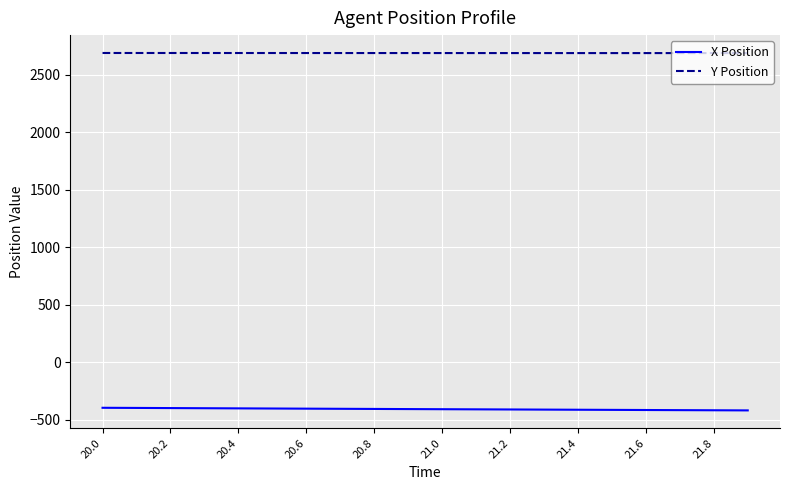

What is the sum of all Y Position values?

53796.5